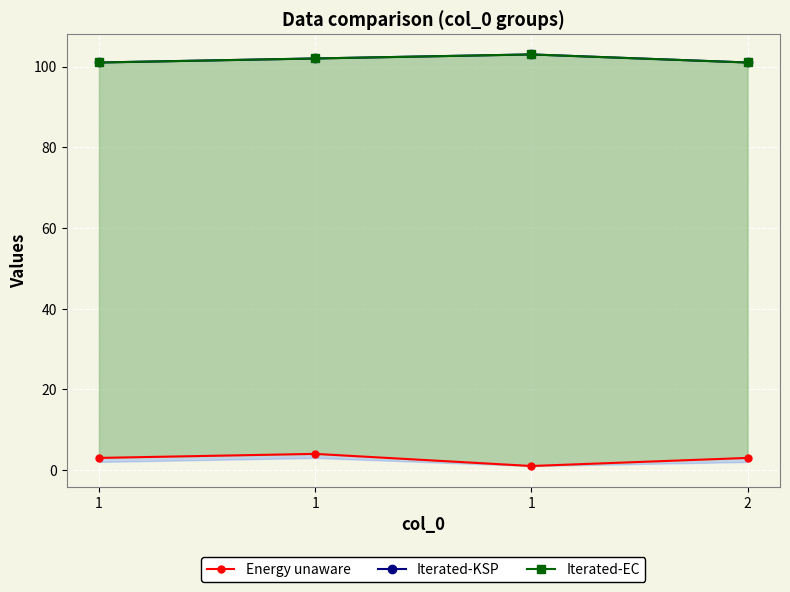

Which category has the lowest value in the Energy unaware series?

1